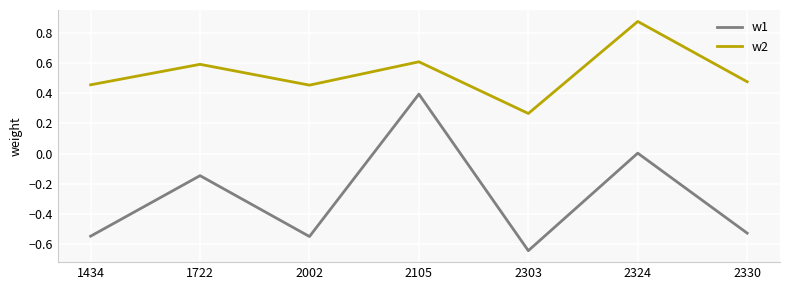

True or false: w1 and w2 intersect in this chart.

False